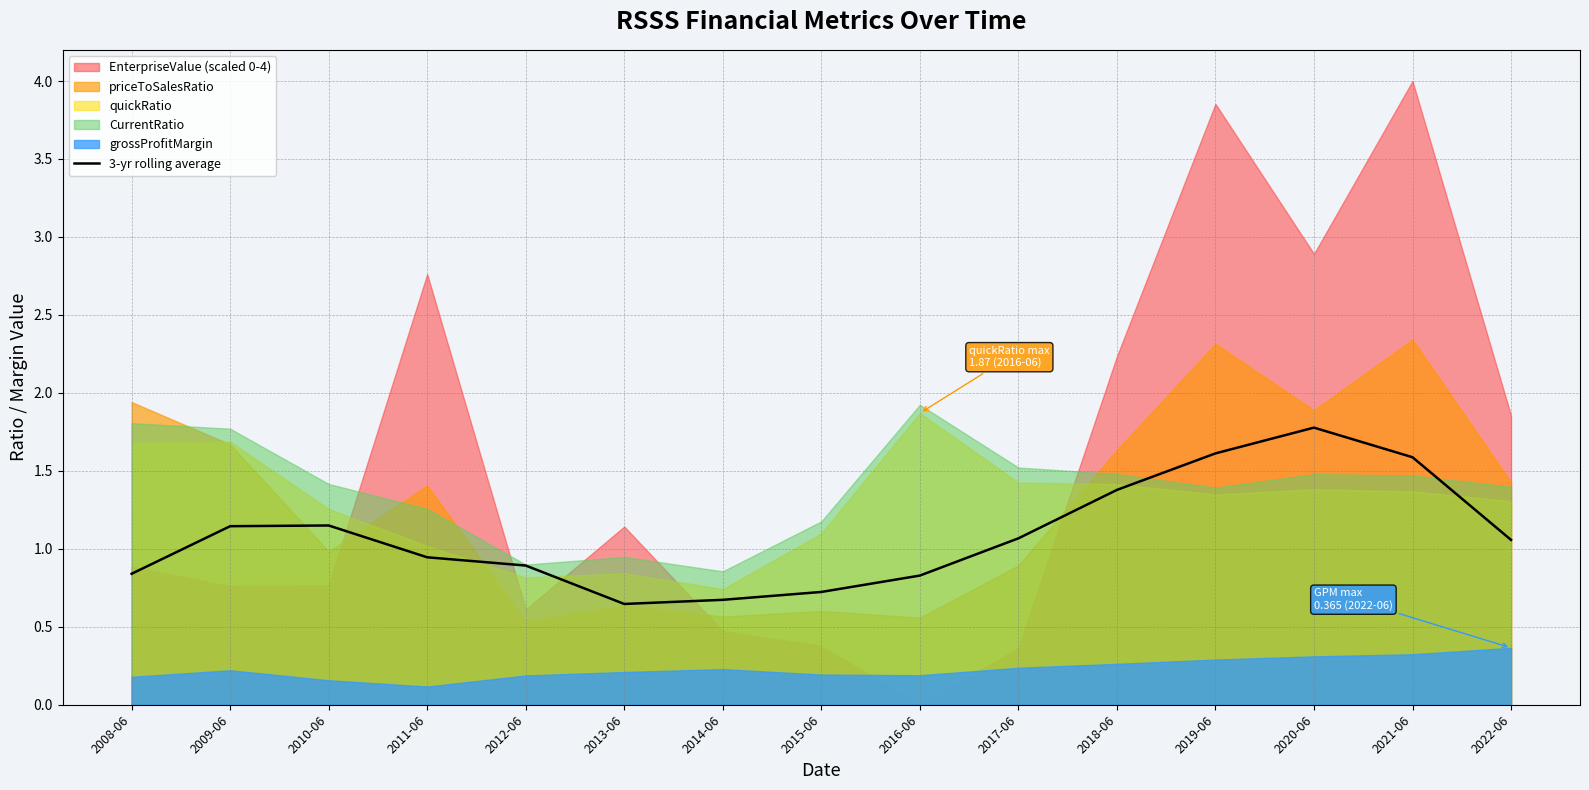

Is it true that 3-yr rolling average equals 1.6 at 2019-06?

True